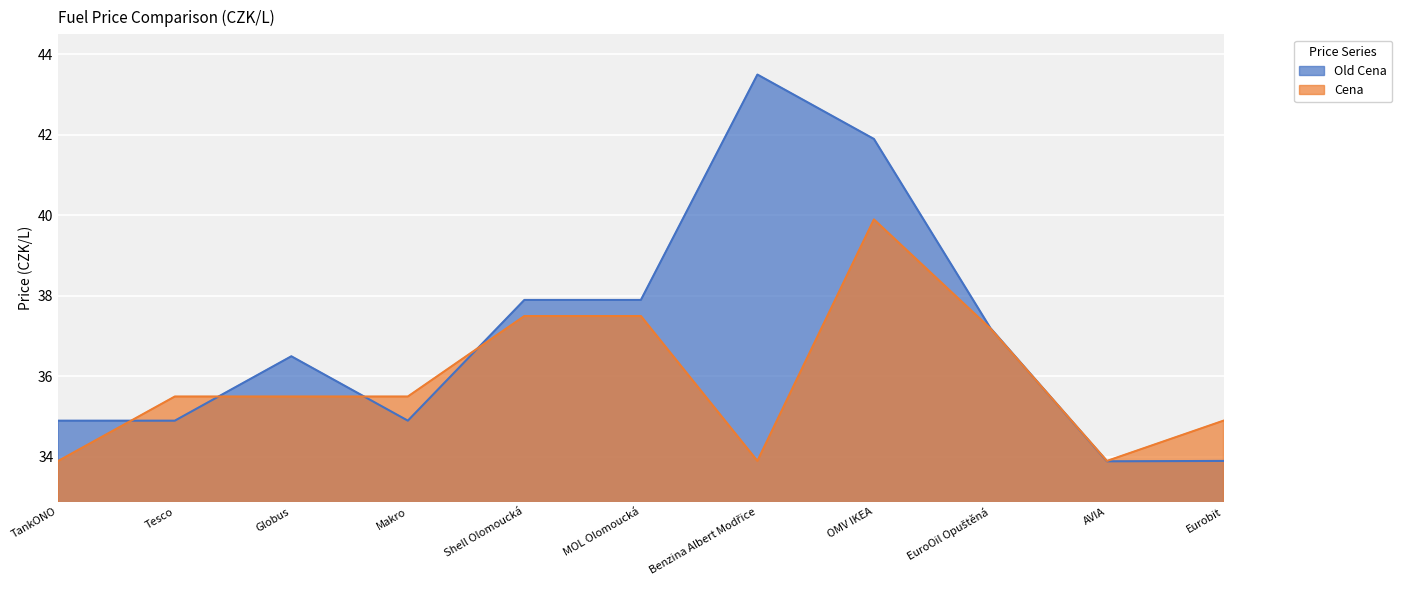

Is it true that Cena equals 58.2 at Shell Olomoucká?

False